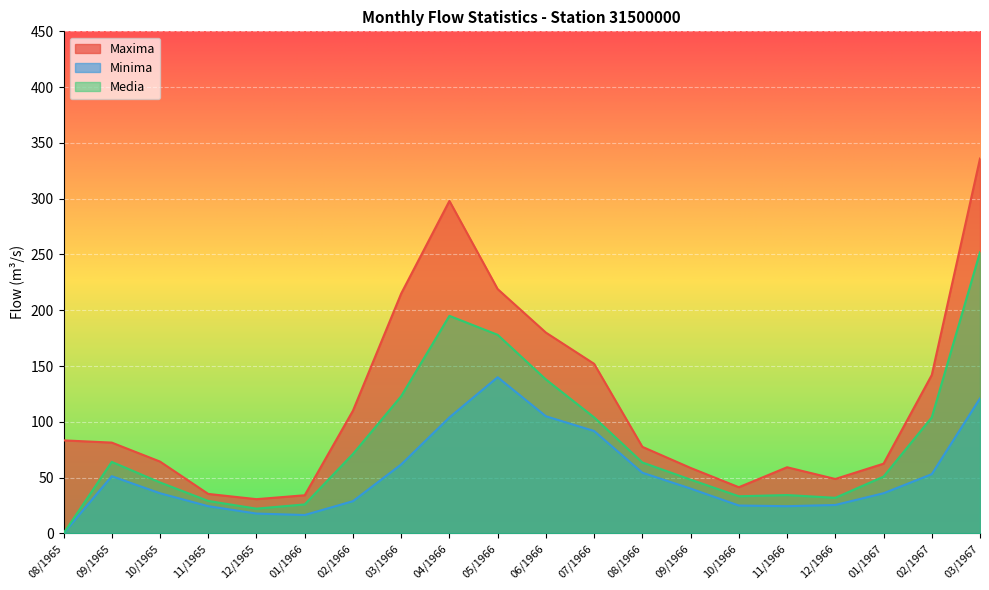

True or false: Minima has more than 1 points higher than both neighbors.

True